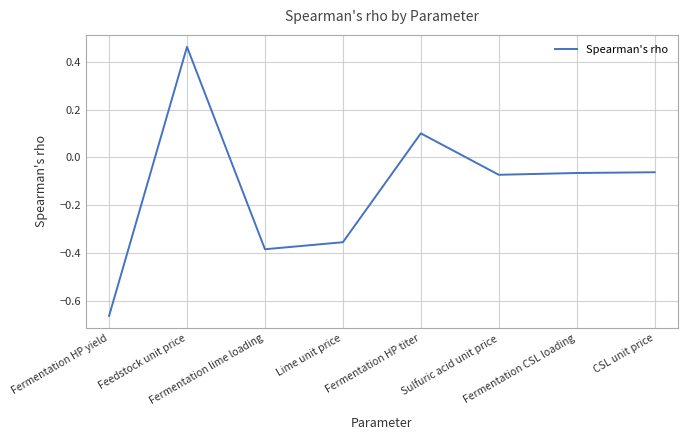

What is the difference between the maximum and minimum values?

1.1